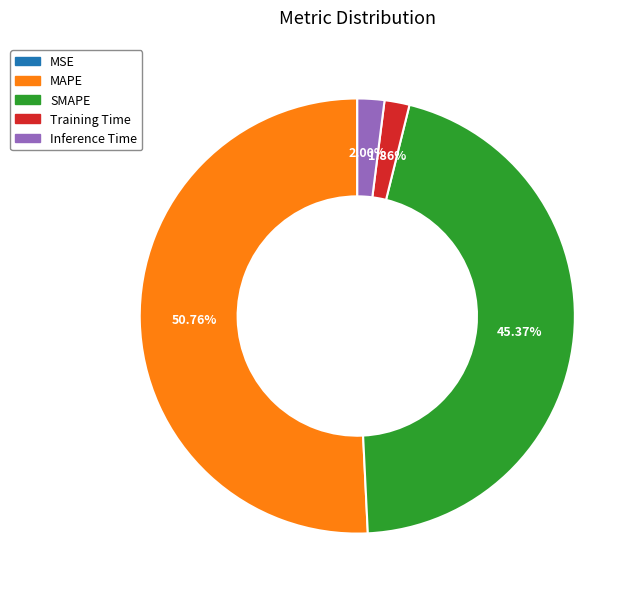

Is there any slice that represents more than half of the pie?

Yes